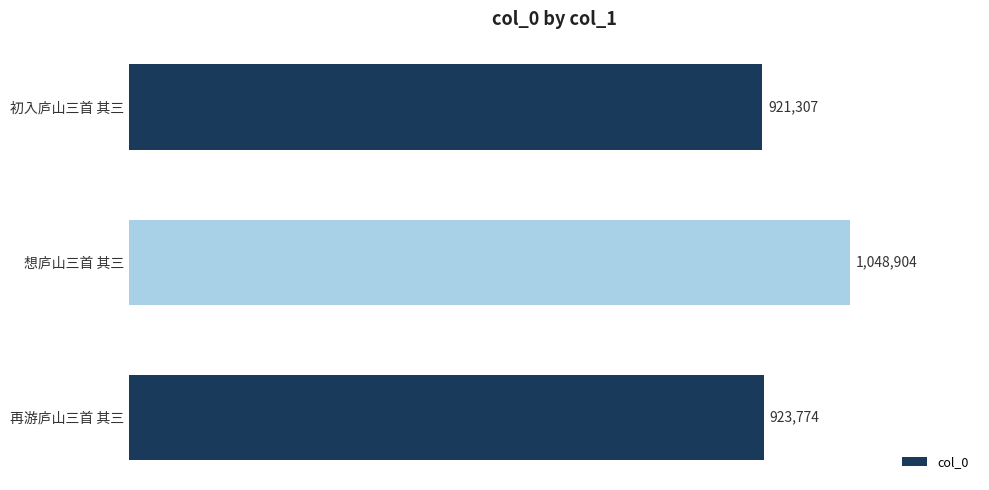

Rank the categories by value from highest to lowest.

想庐山三首 其三, 再游庐山三首 其三, 初入庐山三首 其三